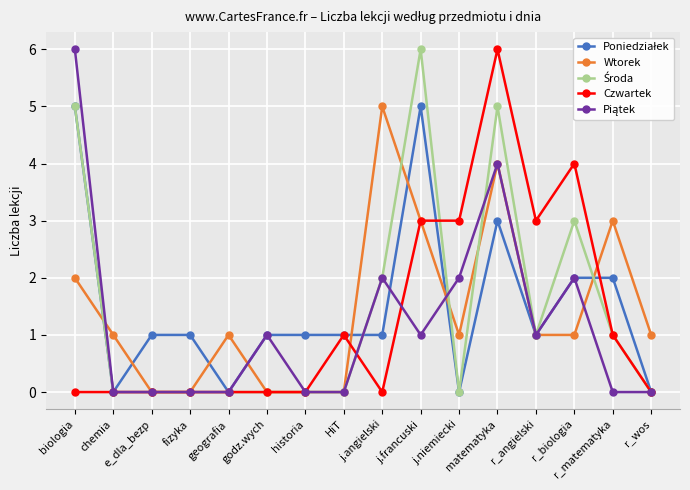

True or false: Wtorek has more than 1 points higher than both neighbors.

True